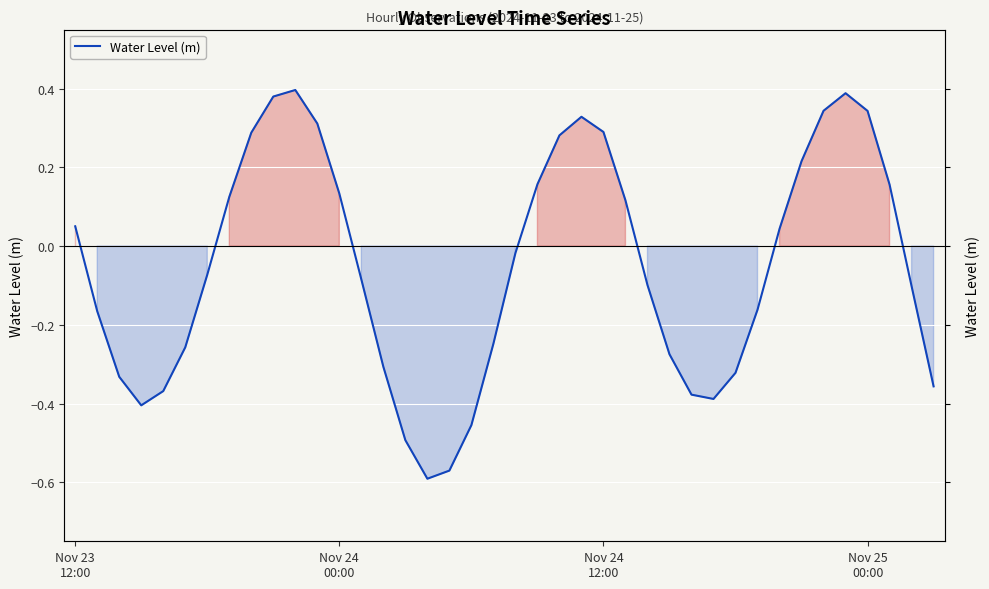

What is the sum of the values at 25 and 23?

0.4